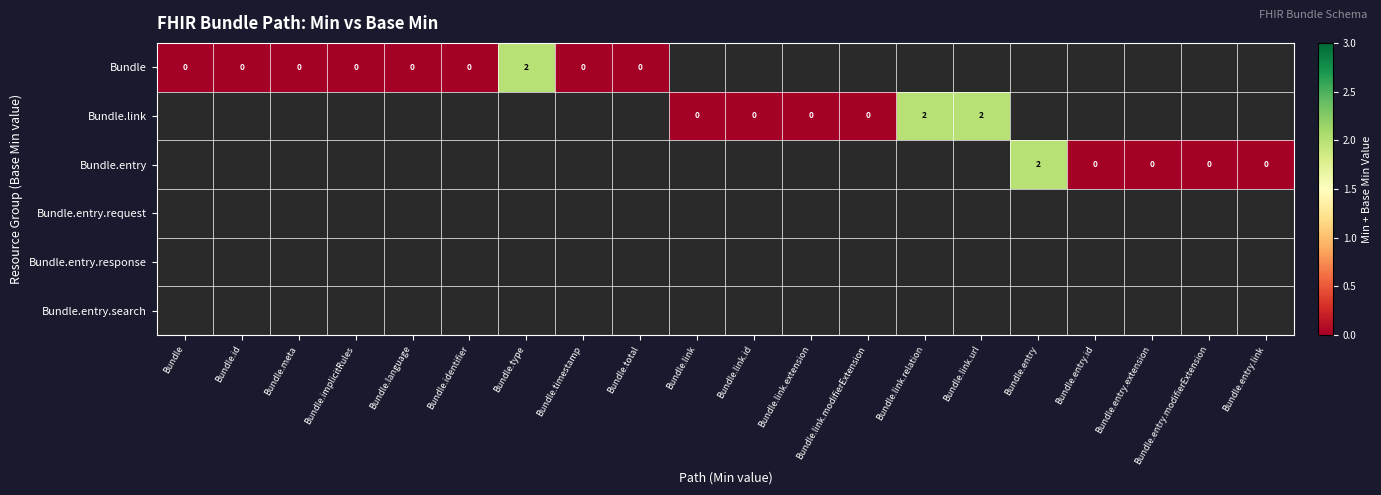

List the series in order of their peak value, lowest first.

Bundle, Bundle.link, Bundle.entry, Bundle.entry.request, Bundle.entry.response, Bundle.entry.search